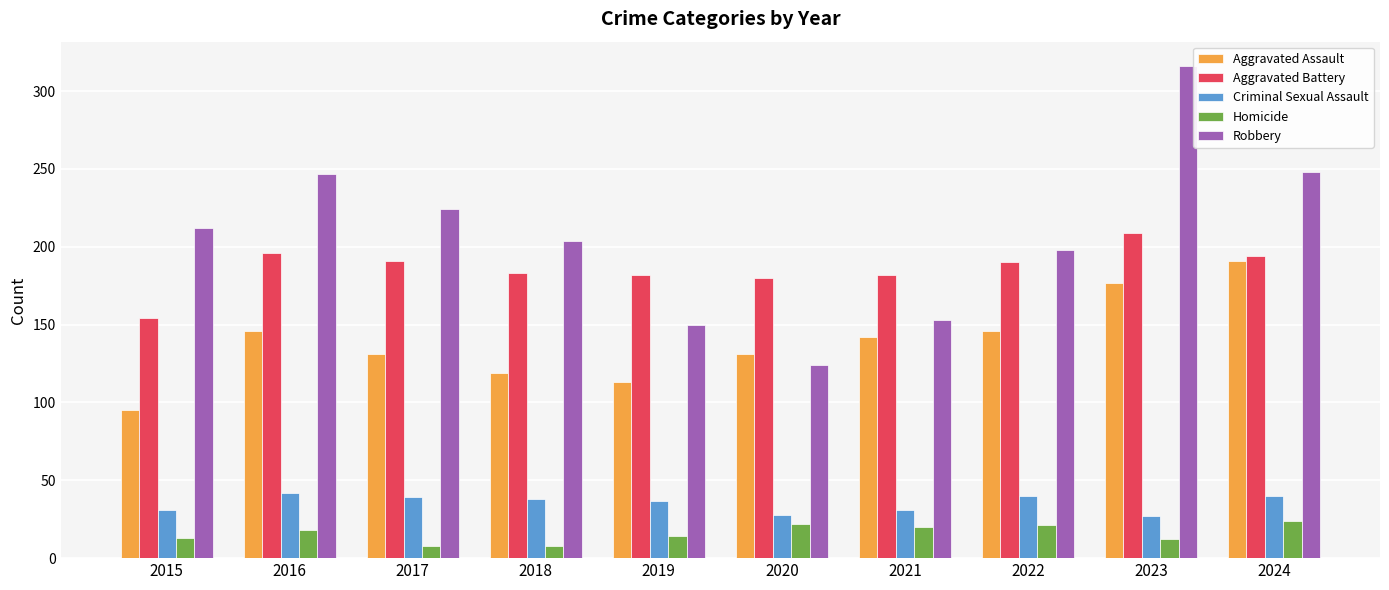

What is the minimum value for Robbery?

124